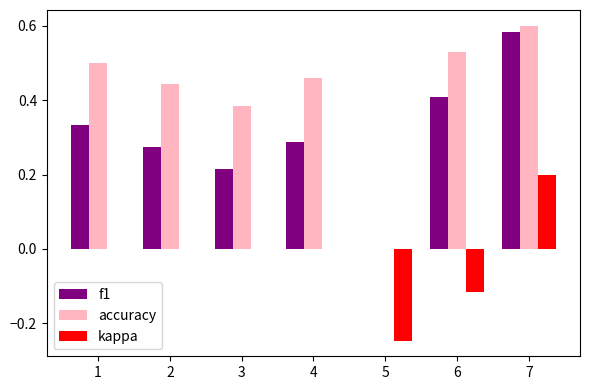

Which series has the largest total across all categories?

accuracy